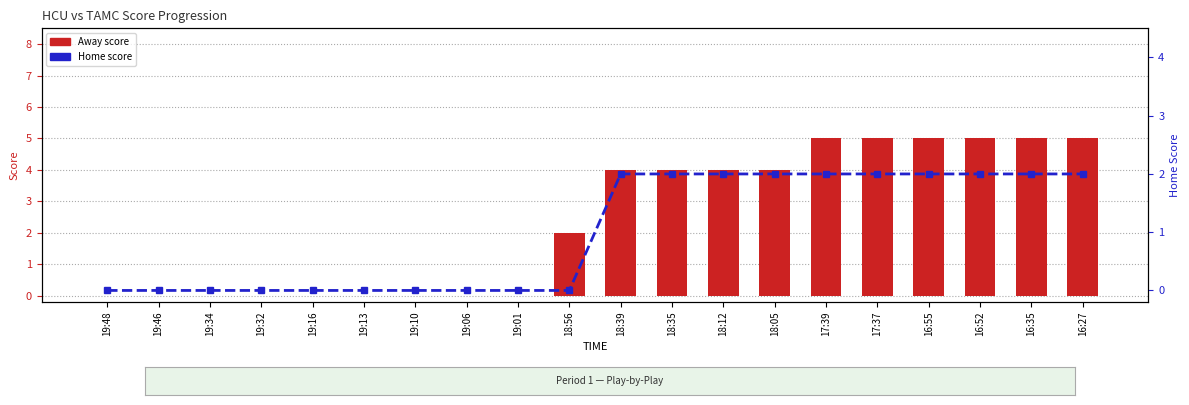

What is the maximum value shown in the chart?

5